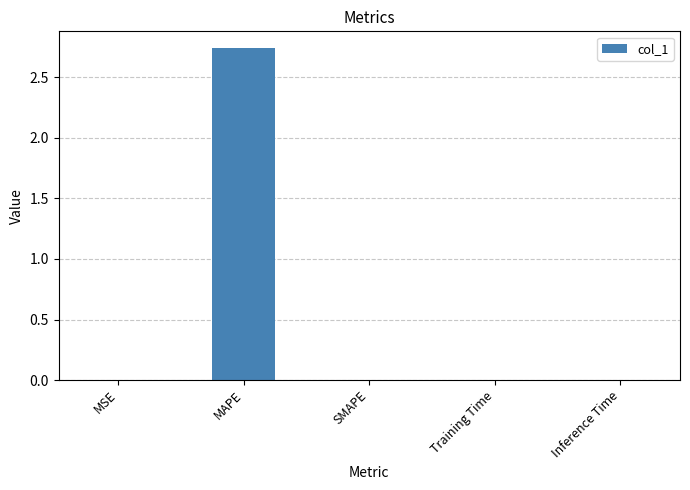

Count the number of categories in the chart.

5